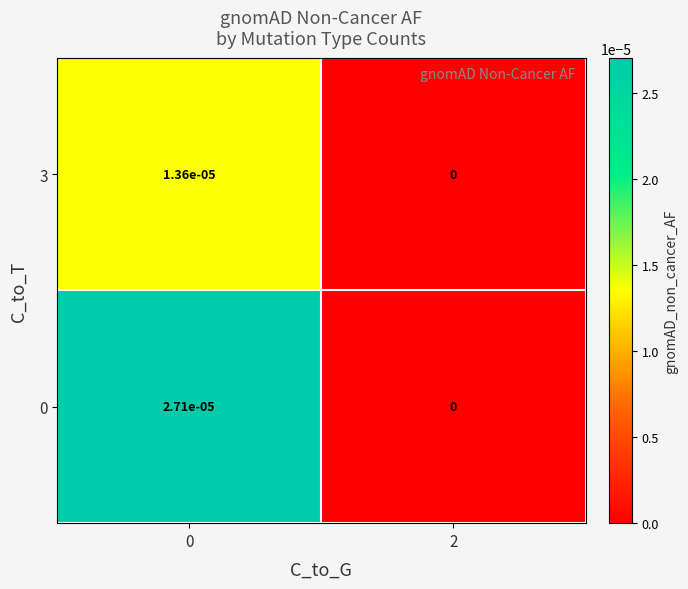

The value of 3 at 0 is 0.0. True or false?

True